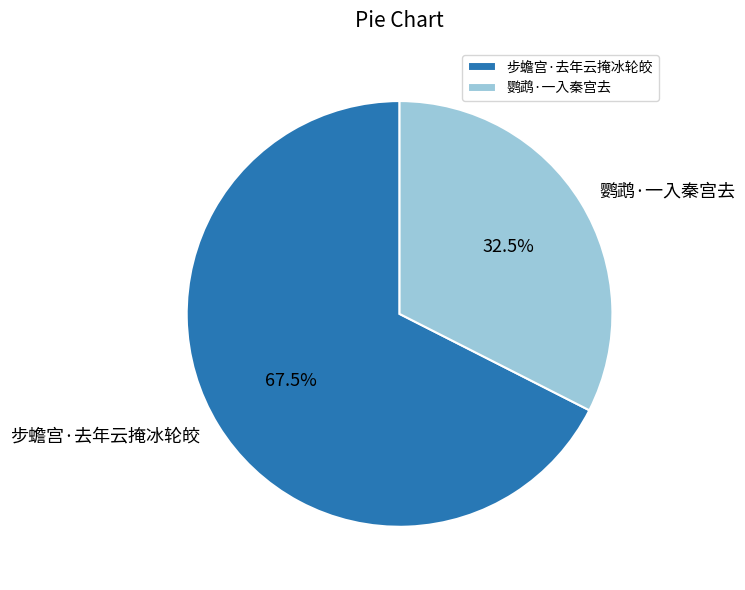

Which slice represents more than half of the pie?

步蟾宫·去年云掩冰轮皎